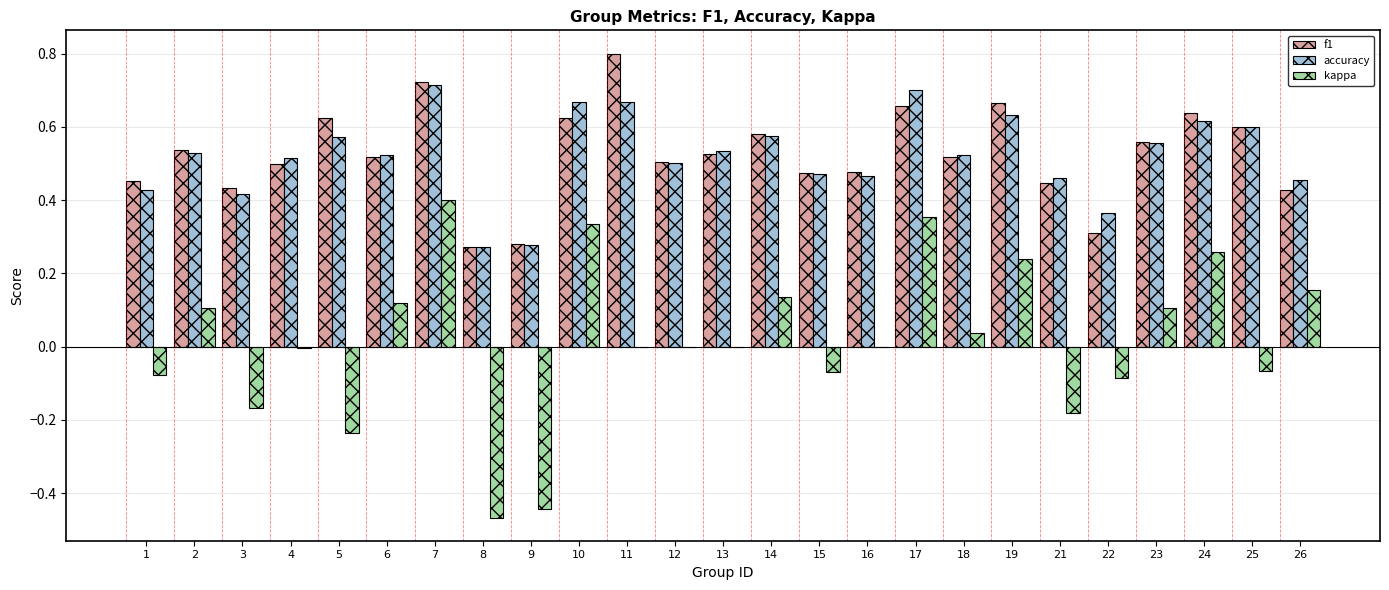

Between 2 and 12, which series saw the biggest shift?

kappa